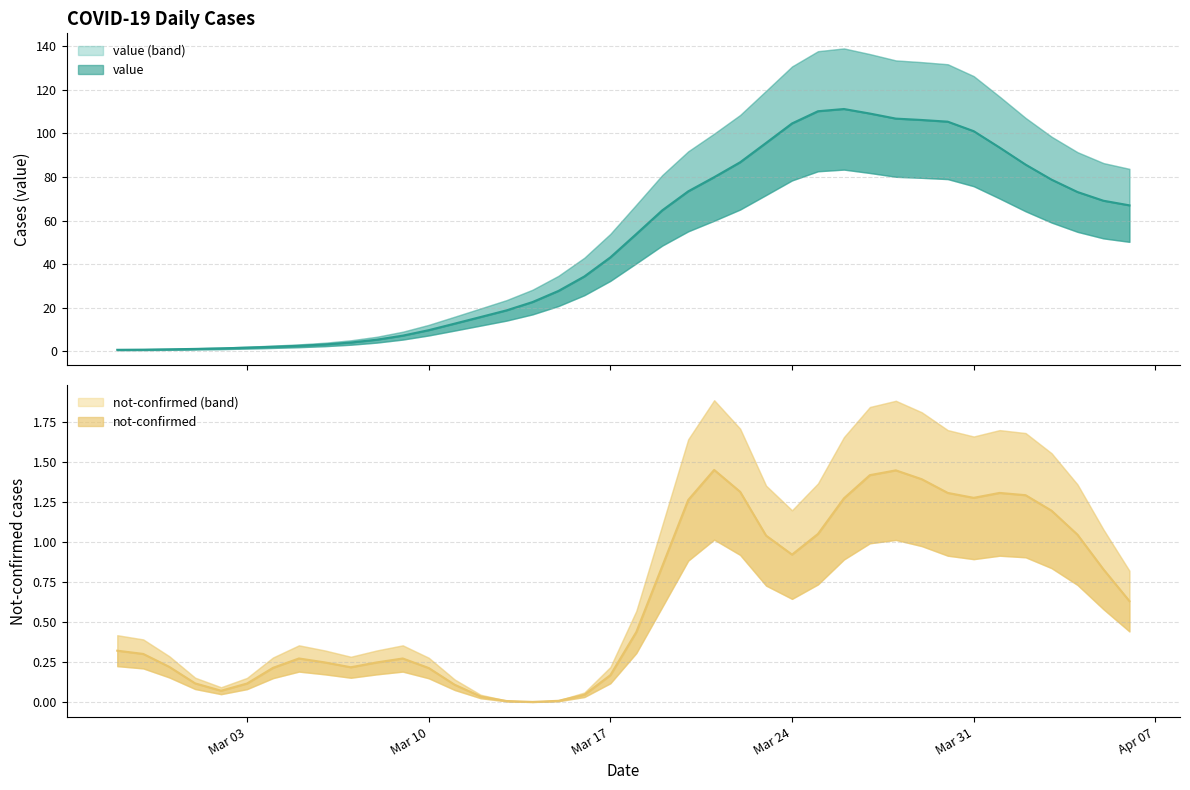

How many points are higher than both their immediate neighbors (excluding endpoints)?

1